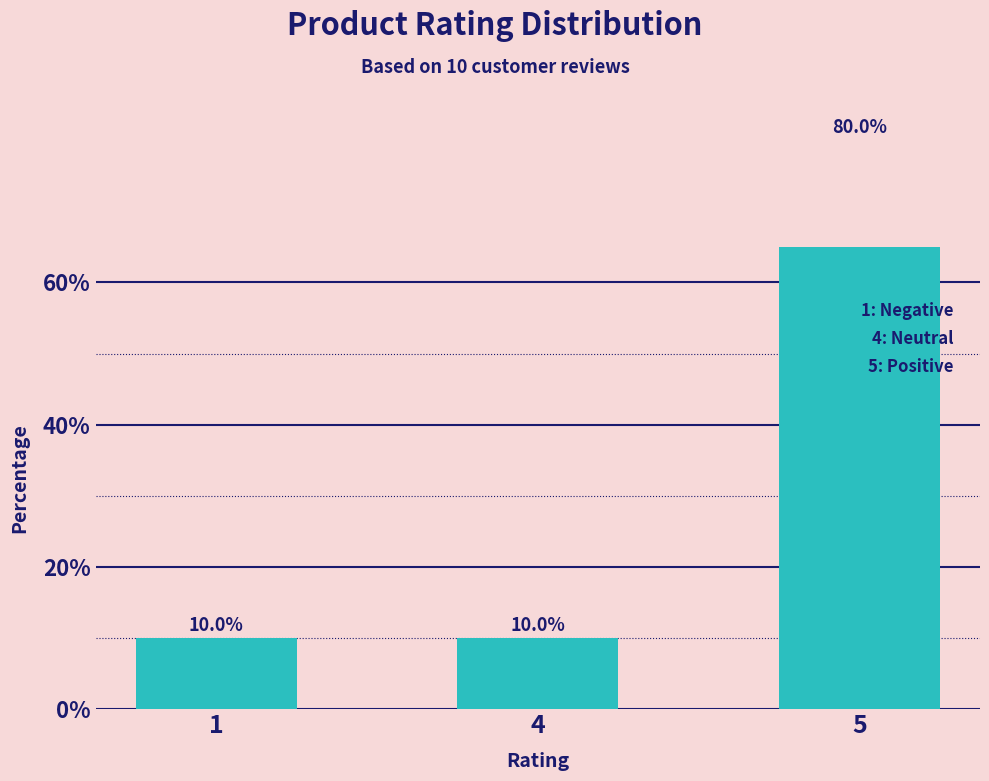

At which label is the value closest to 45?

1